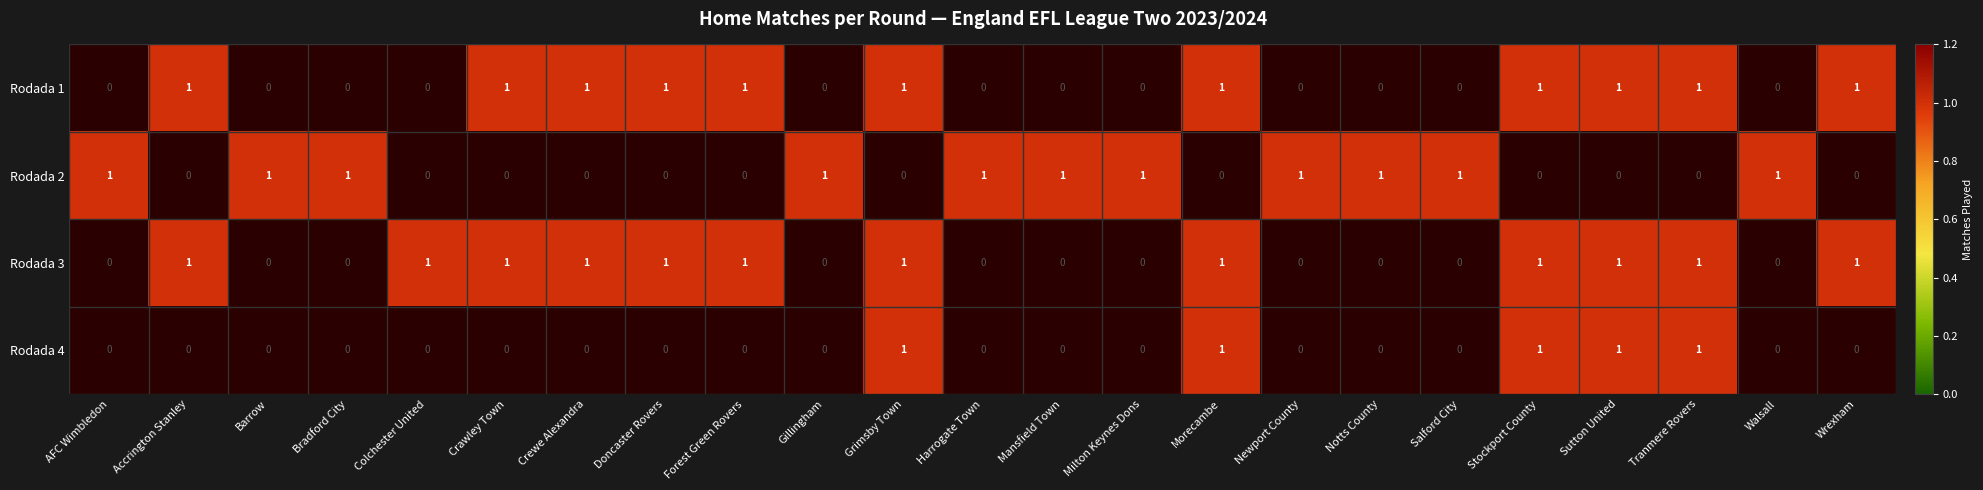

Is it true that Rodada 1 equals 1 at Morecambe?

True